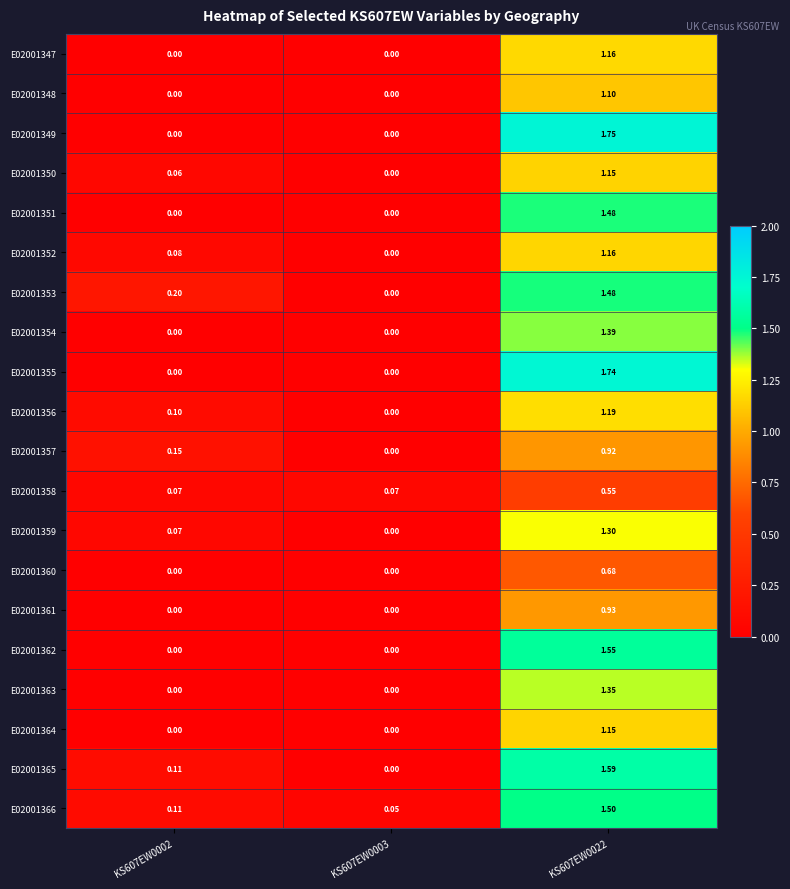

Reading left to right, transcribe all the data shown in this chart.

E02001347: KS607EW0002=0.0	KS607EW0003=0.0	KS607EW0022=1.2
E02001348: KS607EW0002=0.0	KS607EW0003=0.0	KS607EW0022=1.1
E02001349: KS607EW0002=0.0	KS607EW0003=0.0	KS607EW0022=1.8
E02001350: KS607EW0002=0.1	KS607EW0003=0.0	KS607EW0022=1.1
E02001351: KS607EW0002=0.0	KS607EW0003=0.0	KS607EW0022=1.5
E02001352: KS607EW0002=0.1	KS607EW0003=0.0	KS607EW0022=1.2
E02001353: KS607EW0002=0.2	KS607EW0003=0.0	KS607EW0022=1.5
E02001354: KS607EW0002=0.0	KS607EW0003=0.0	KS607EW0022=1.4
E02001355: KS607EW0002=0.0	KS607EW0003=0.0	KS607EW0022=1.7
E02001356: KS607EW0002=0.1	KS607EW0003=0.0	KS607EW0022=1.2
E02001357: KS607EW0002=0.1	KS607EW0003=0.0	KS607EW0022=0.9
E02001358: KS607EW0002=0.1	KS607EW0003=0.1	KS607EW0022=0.6
E02001359: KS607EW0002=0.1	KS607EW0003=0.0	KS607EW0022=1.3
E02001360: KS607EW0002=0.0	KS607EW0003=0.0	KS607EW0022=0.7
E02001361: KS607EW0002=0.0	KS607EW0003=0.0	KS607EW0022=0.9
E02001362: KS607EW0002=0.0	KS607EW0003=0.0	KS607EW0022=1.6
E02001363: KS607EW0002=0.0	KS607EW0003=0.0	KS607EW0022=1.4
E02001364: KS607EW0002=0.0	KS607EW0003=0.0	KS607EW0022=1.1
E02001365: KS607EW0002=0.1	KS607EW0003=0.0	KS607EW0022=1.6
E02001366: KS607EW0002=0.1	KS607EW0003=0.1	KS607EW0022=1.5